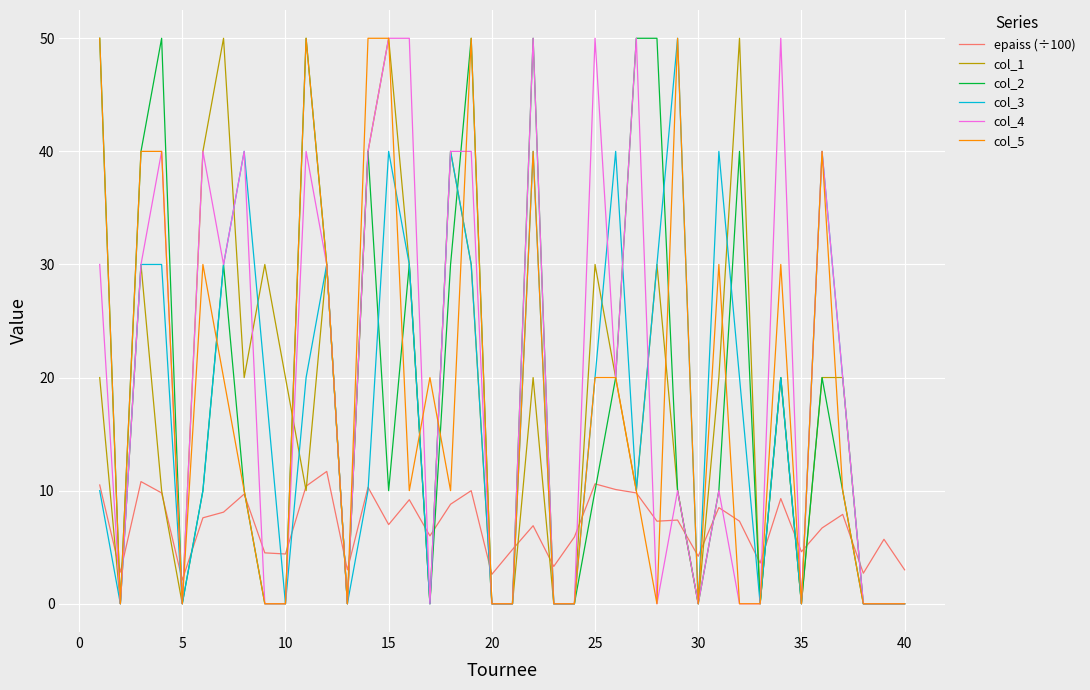

What is the highest value of the col_4 series?

50.0